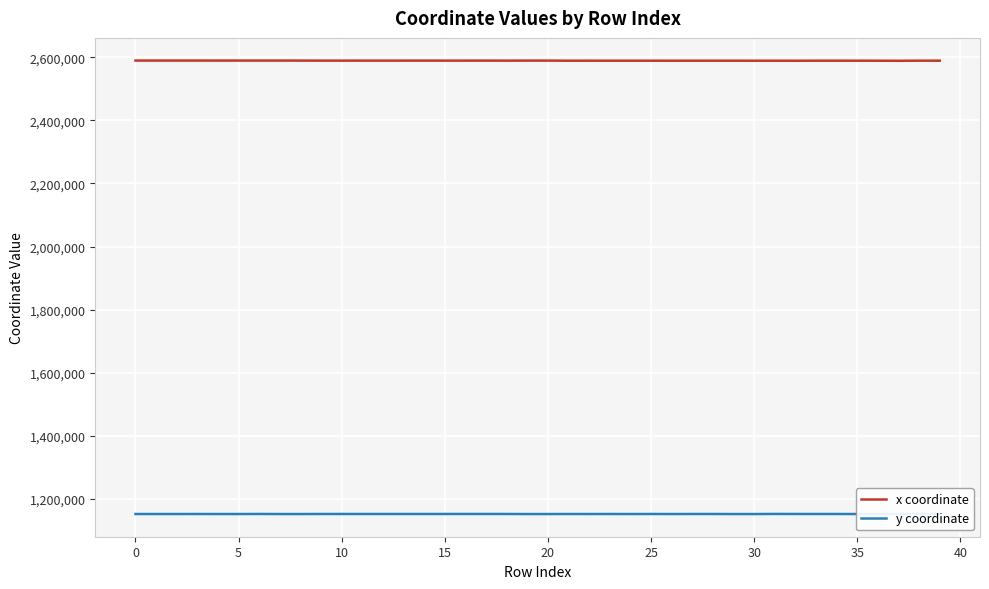

List the series in order of their overall mean, highest first.

x coordinate, y coordinate